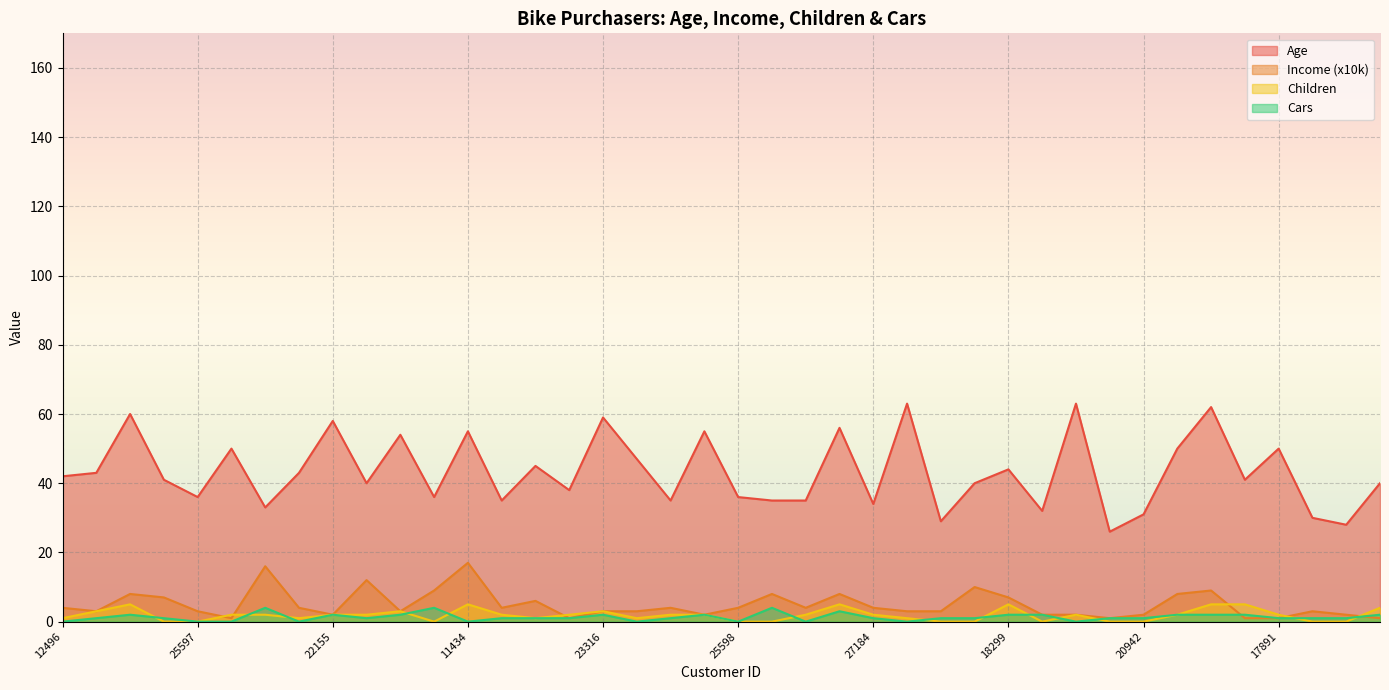

True or false: Age and Children cross at least once.

False